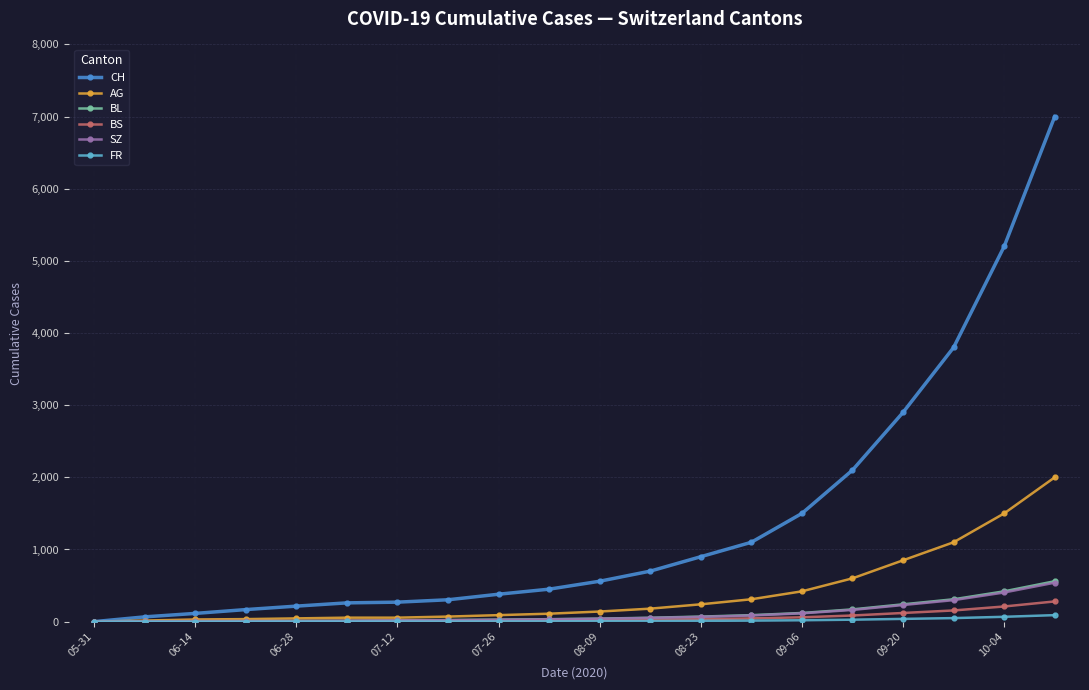

Which series has the largest total across all categories?

CH